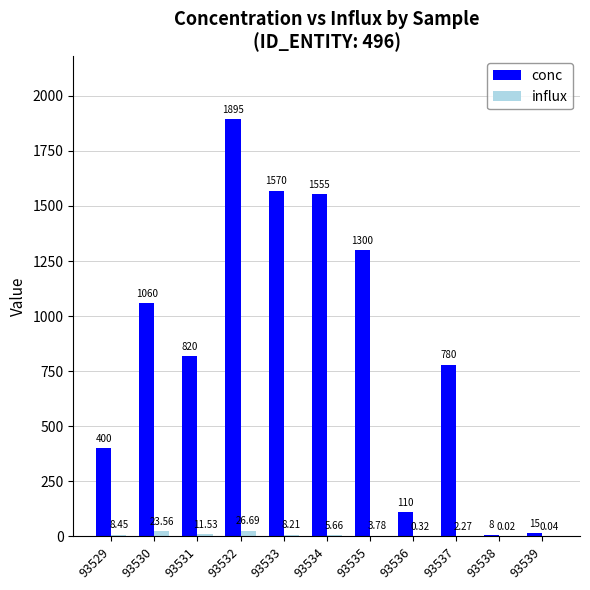

Which series changed the most between 93532 and 93534?

conc